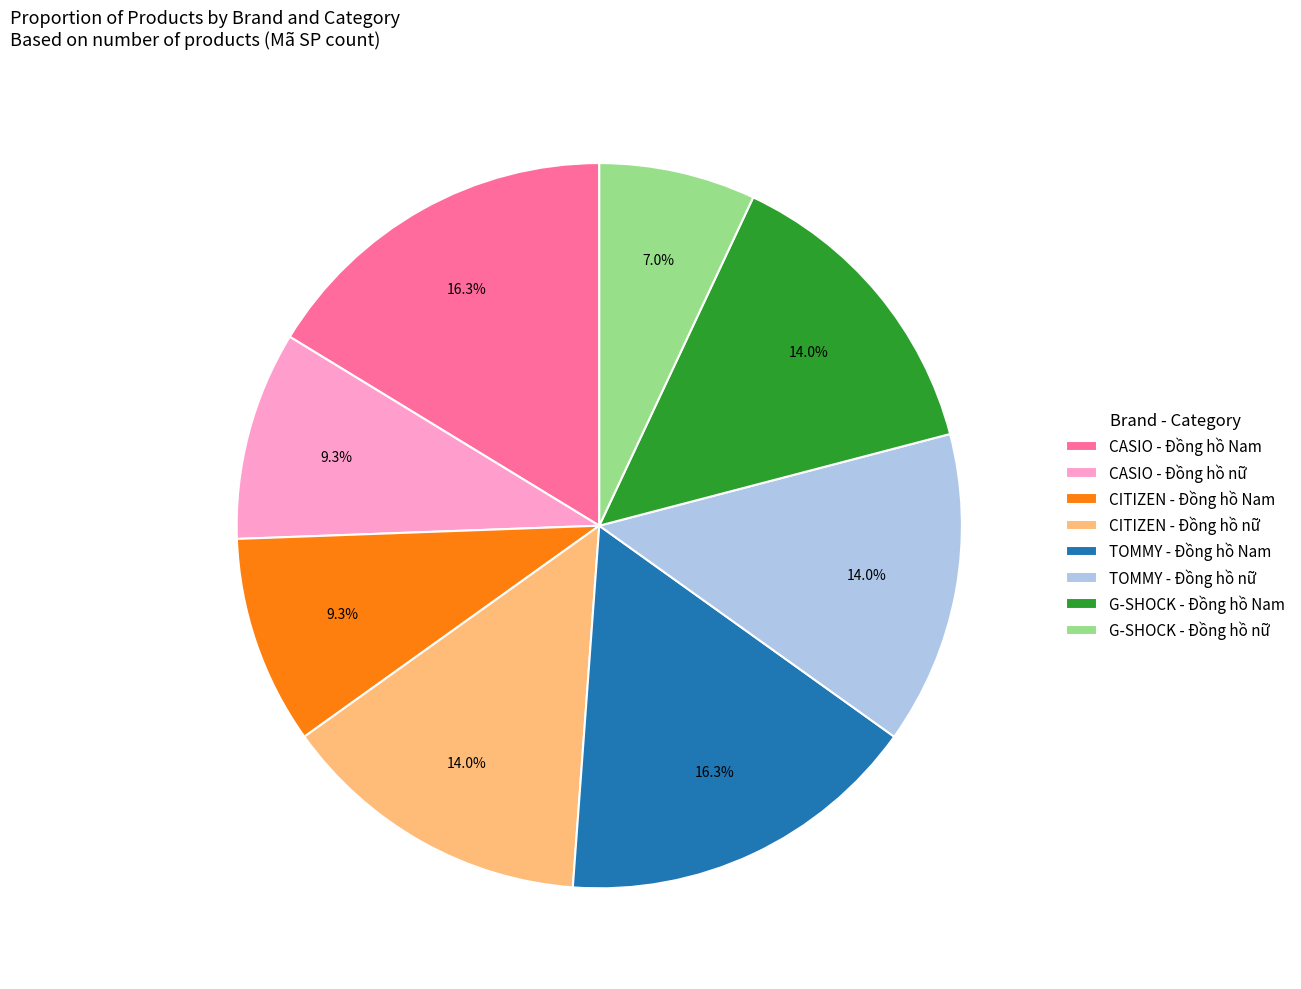

Which category has the smallest portion of the pie?

G-SHOCK - Đồng hồ nữ